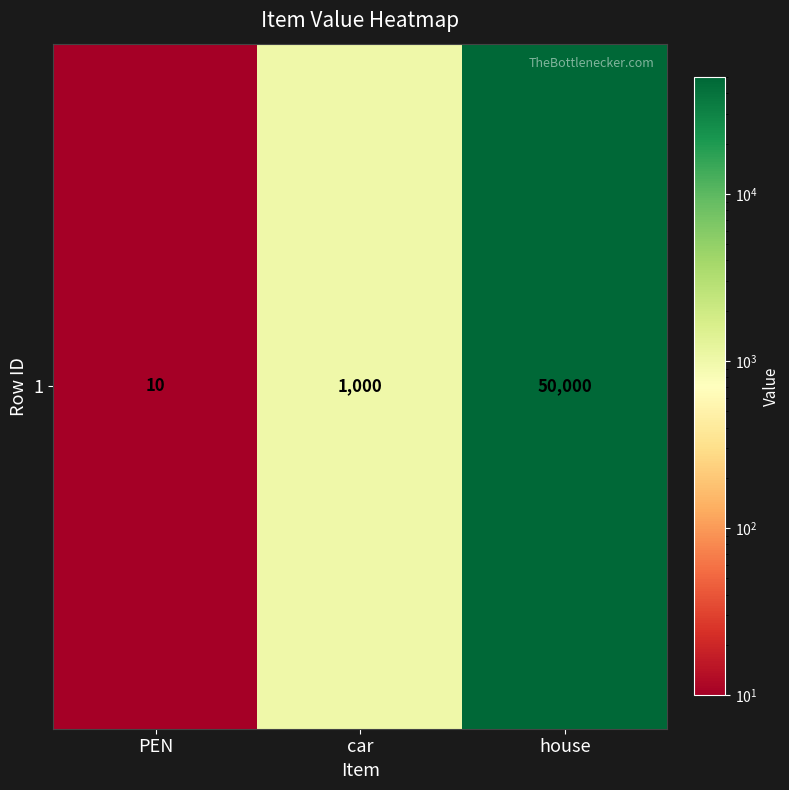

Which has a higher value, house or PEN?

house